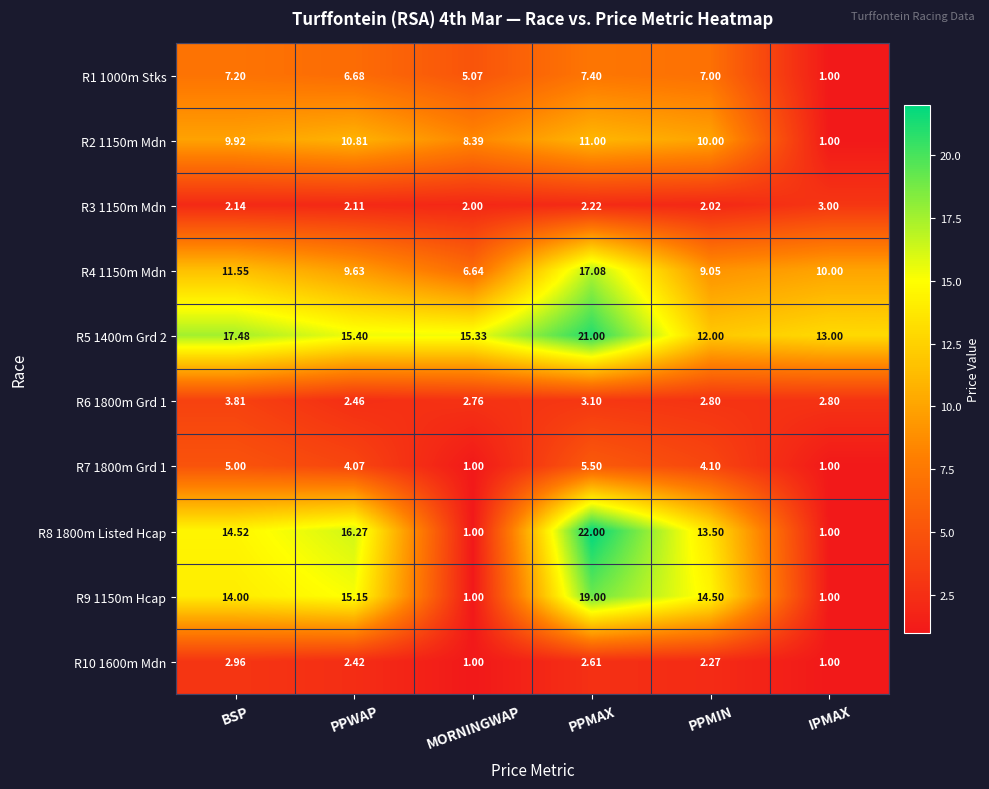

At which label does R8 1800m Listed Hcap first exceed 14?

BSP